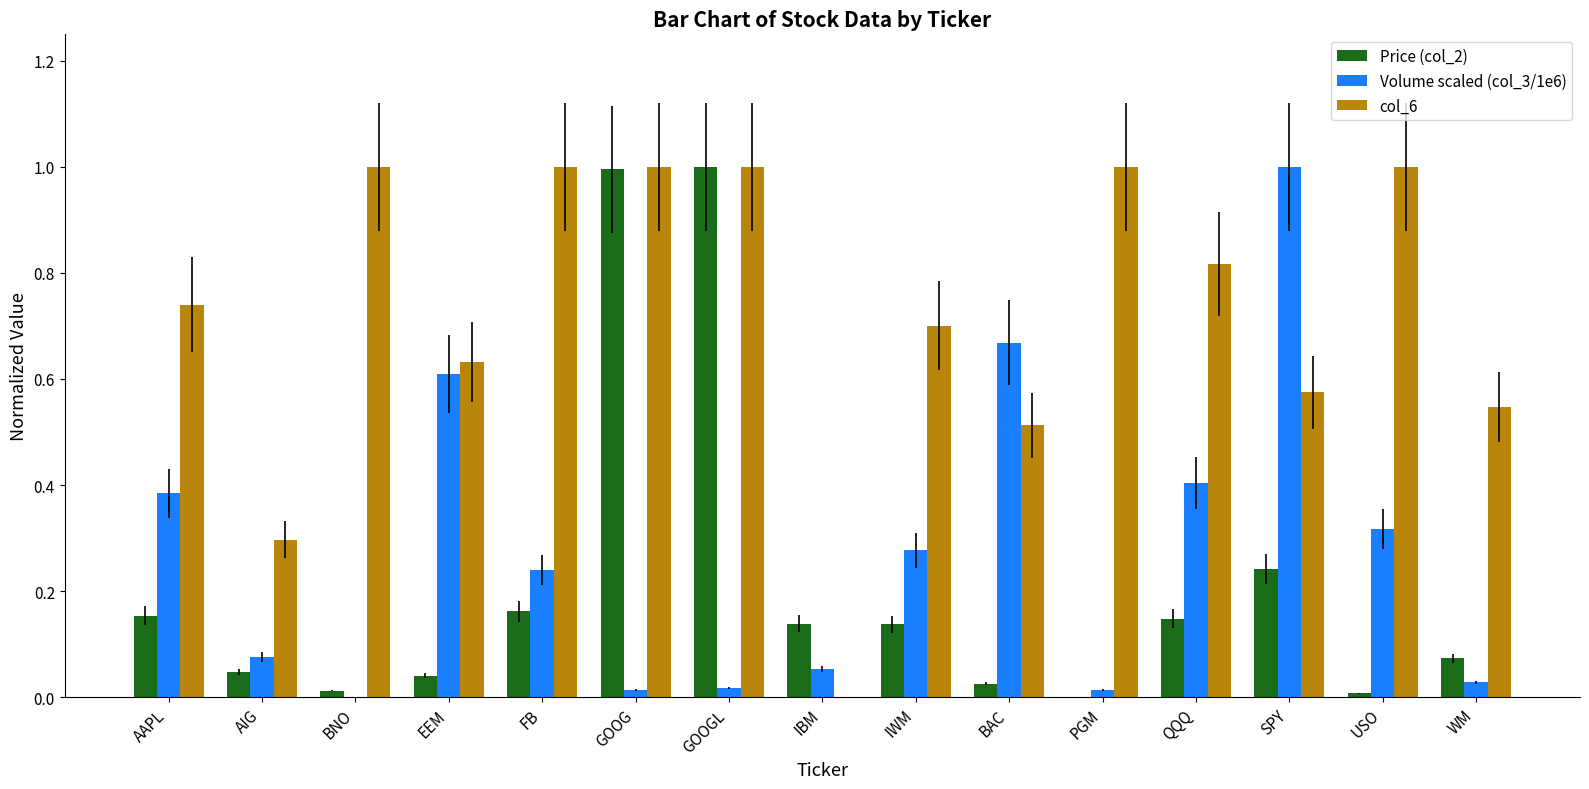

Is the value of col_6 at QQQ greater than the value of Price (col_2) at BNO?

Yes